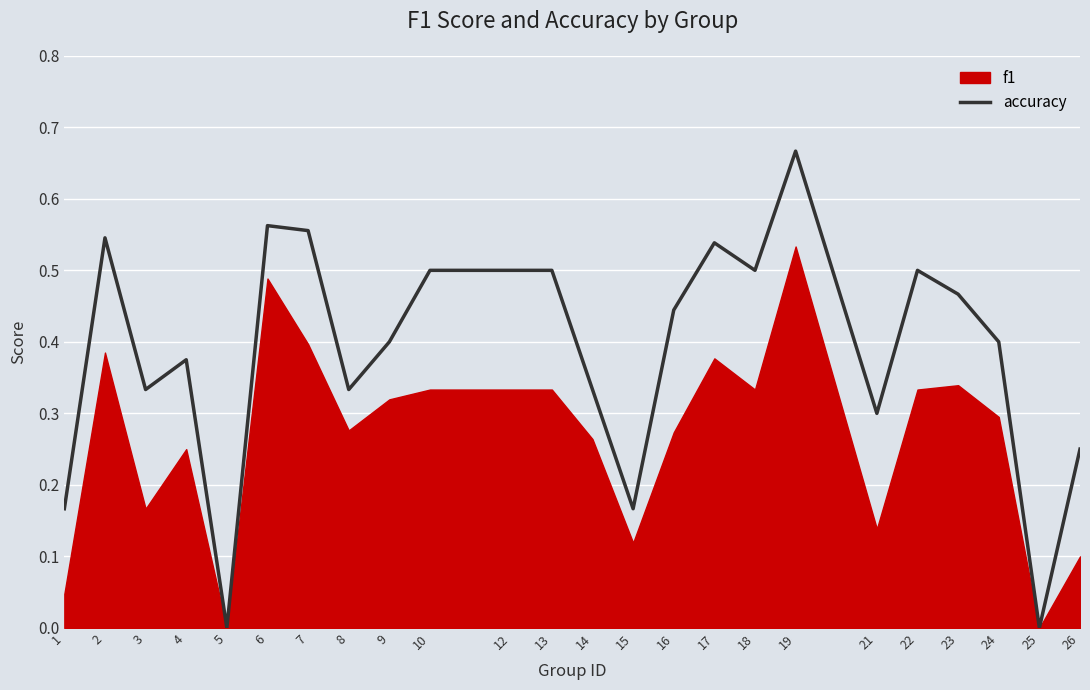

Between 6 and 26, which is larger?

6